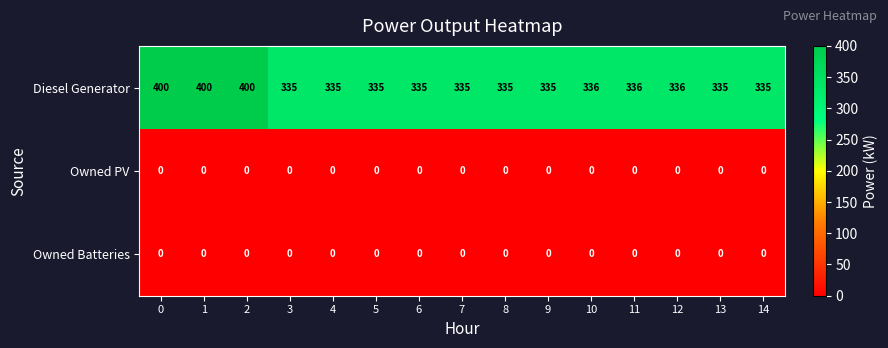

How many series are shown in this chart?

3